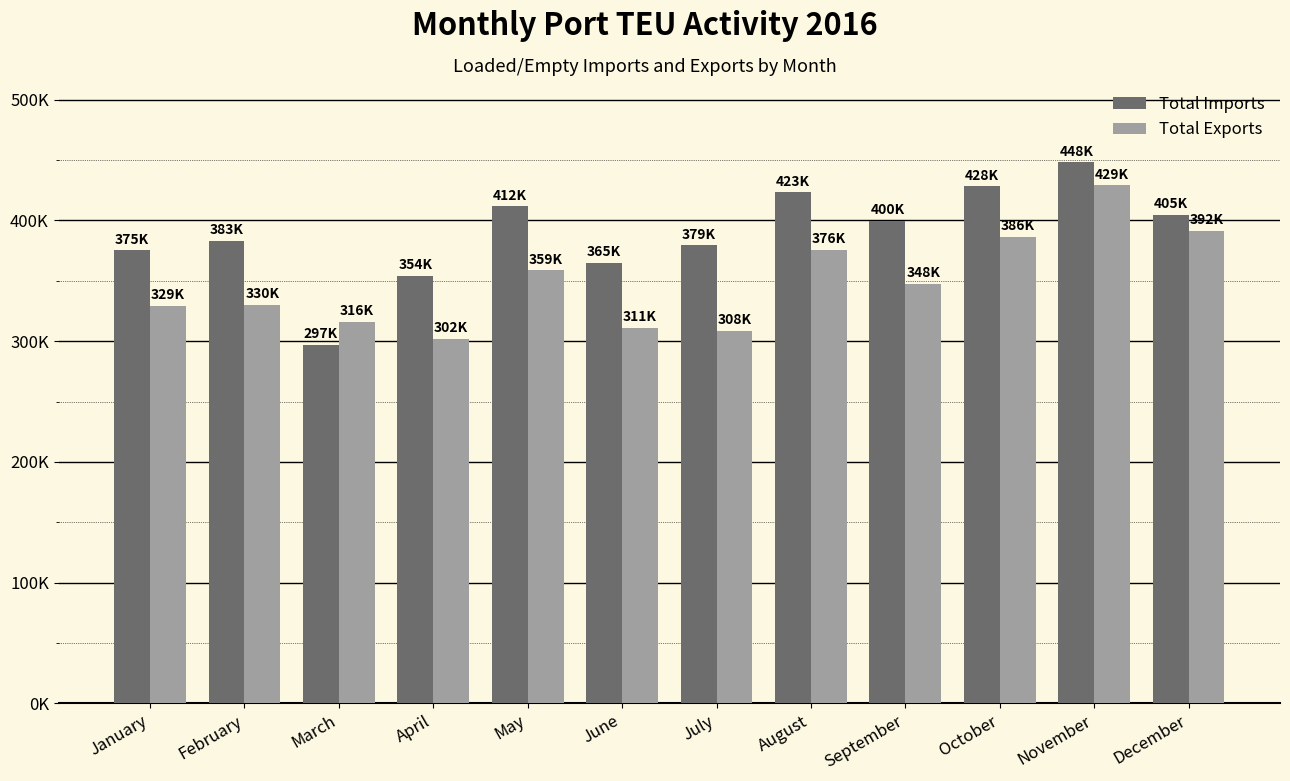

Reading left to right, transcribe all the data shown in this chart.

Total Imports: 375215.7	383368.2	296849.7	354203.5	411709.0	365177.2	379453.6	423190.2	399978.2	428196.8	448311.4	404880.7
Total Exports: 329182.8	330352.8	316013.5	301973.5	358700.2	310829.8	308438.2	375742.5	347729.2	386377.7	429252.8	391655.6